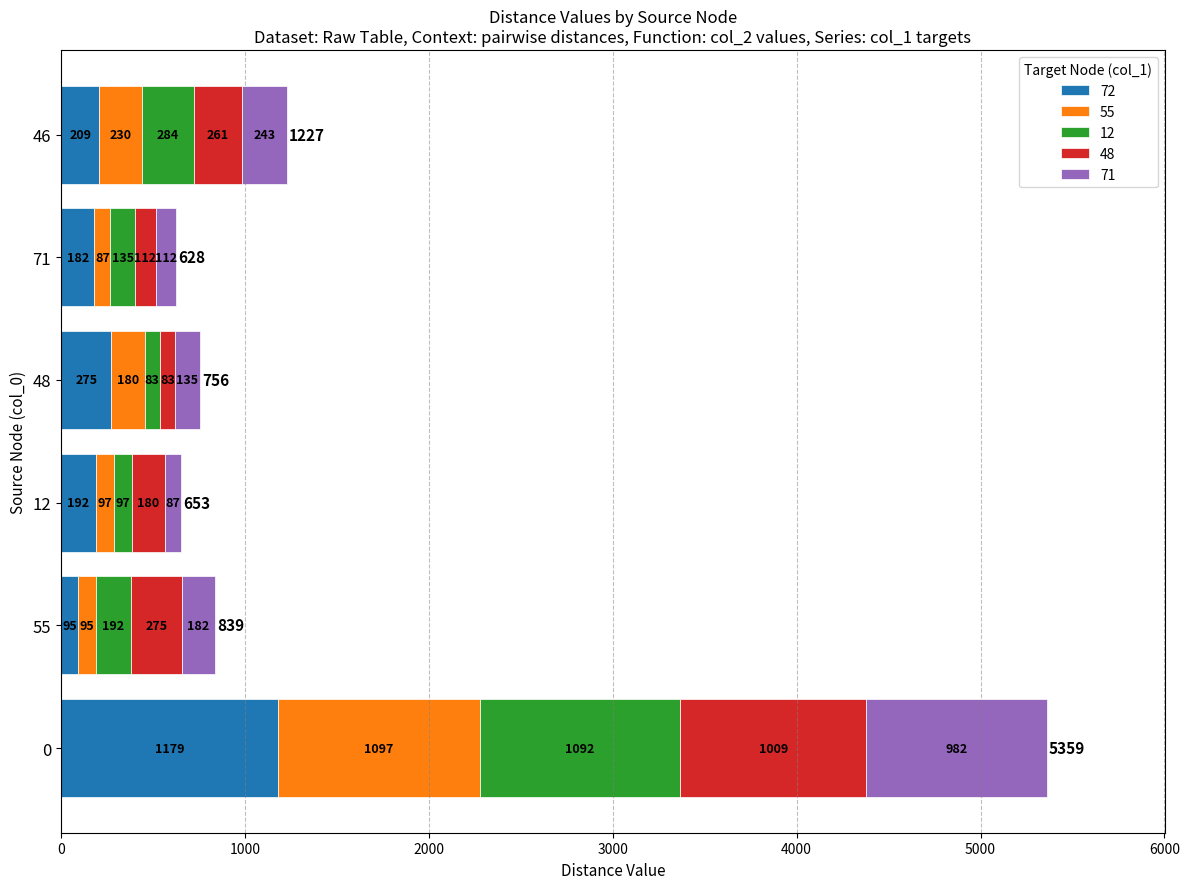

How many series are shown in this chart?

5